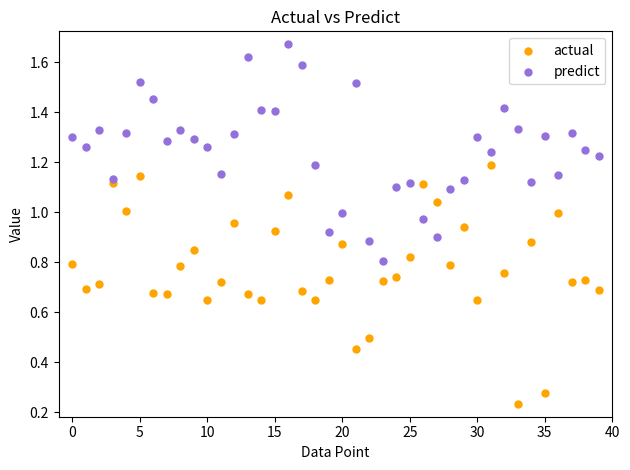

Which series reaches the maximum Y coordinate?

predict